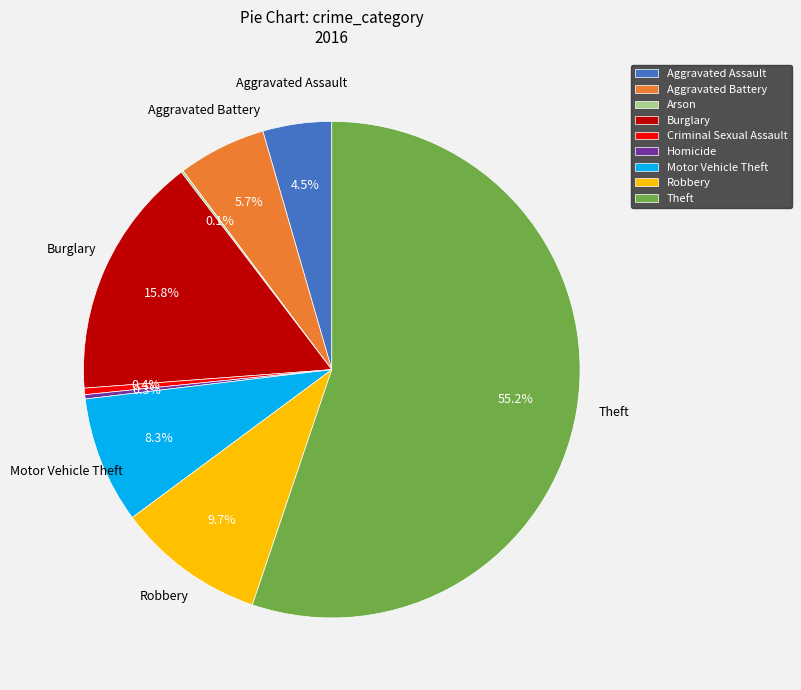

Is there any slice that represents more than half of the pie?

Yes